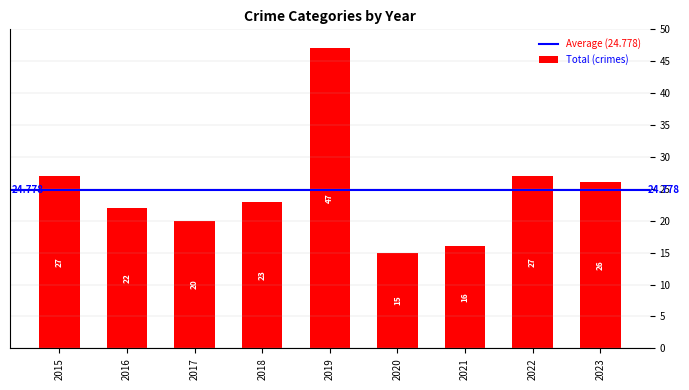

Does the chart contain any negative values?

No